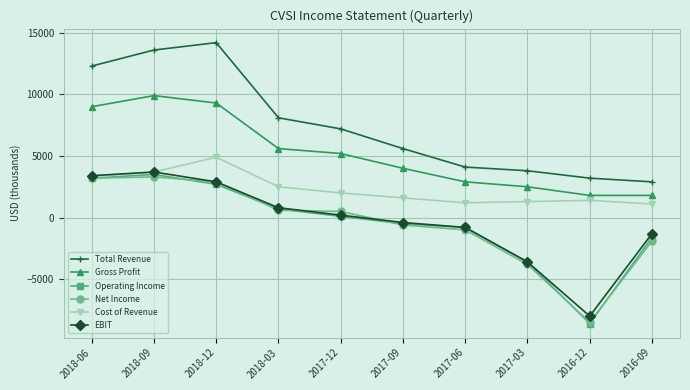

Which series has the largest total across all categories?

Total Revenue